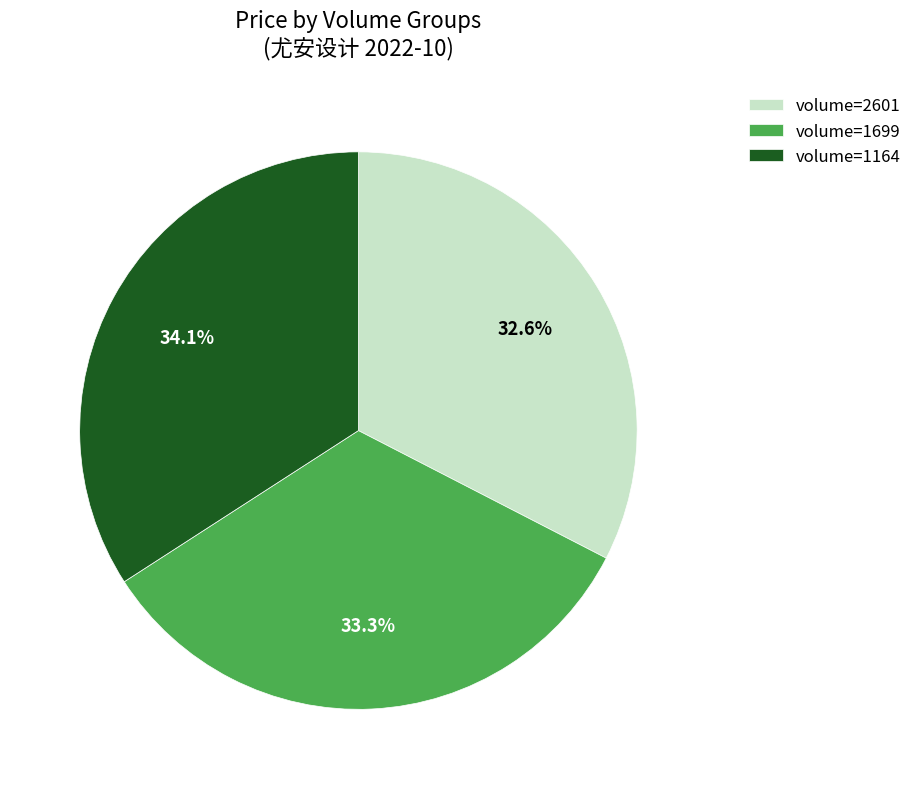

Rank the categories by value from lowest to highest.

volume=2601, volume=1699, volume=1164